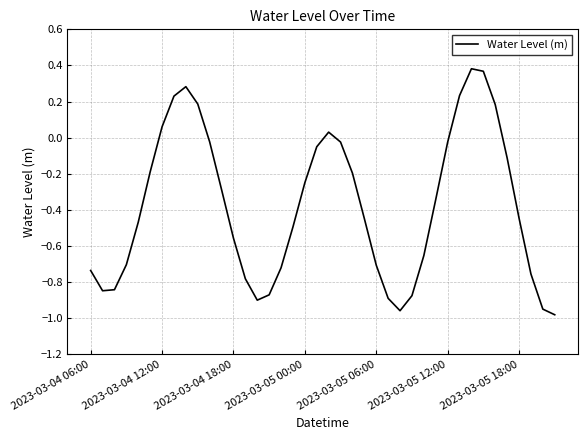

How many values are above zero?

9